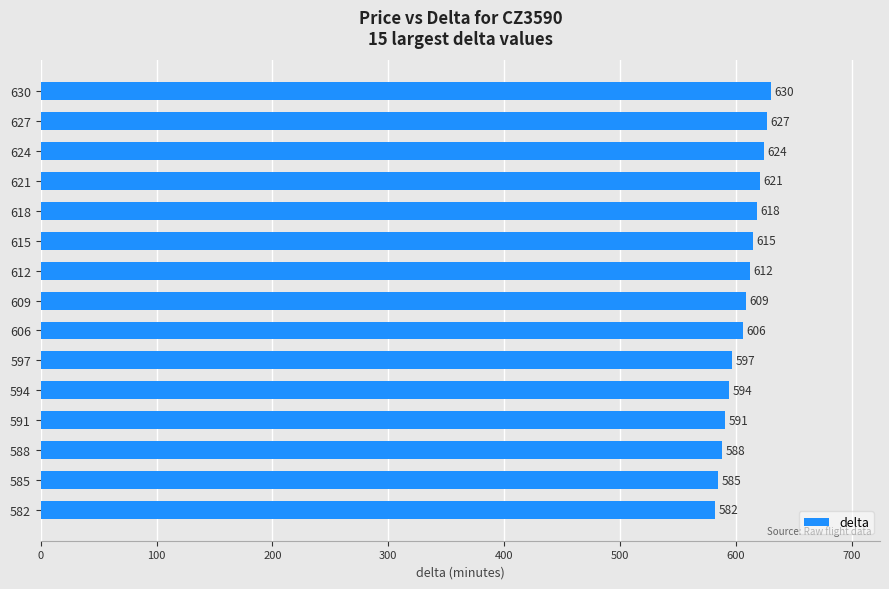

Rank the categories by value from highest to lowest.

630, 627, 624, 621, 618, 615, 612, 609, 606, 597, 594, 591, 588, 585, 582